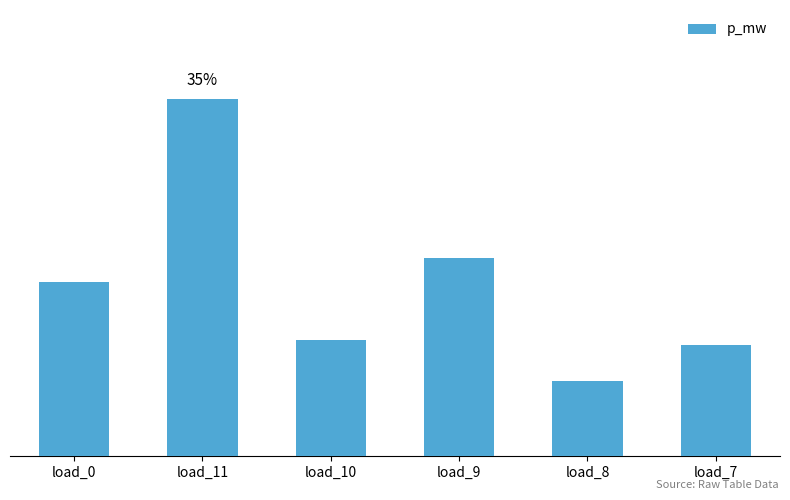

List the labels in order of value, largest first.

load_11, load_9, load_0, load_10, load_7, load_8